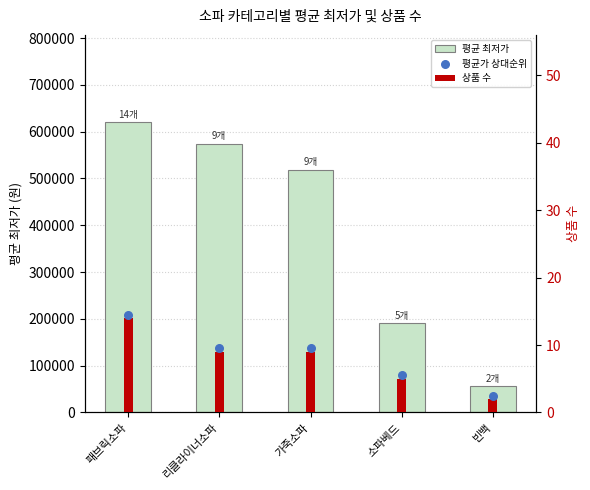

Which series reaches the minimum Y coordinate?

상품 수